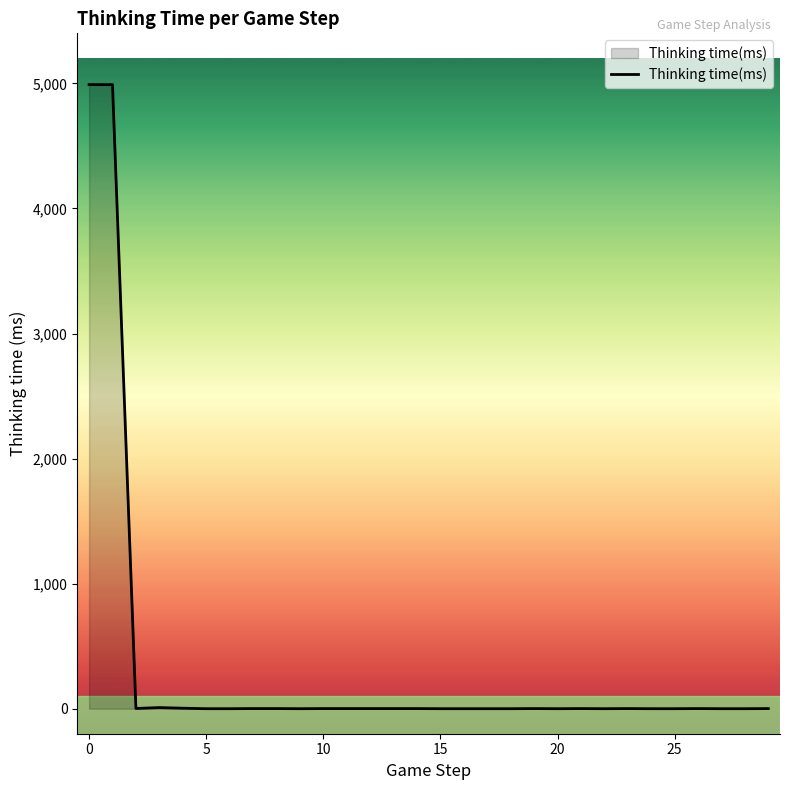

What is the sum of all values?

10007